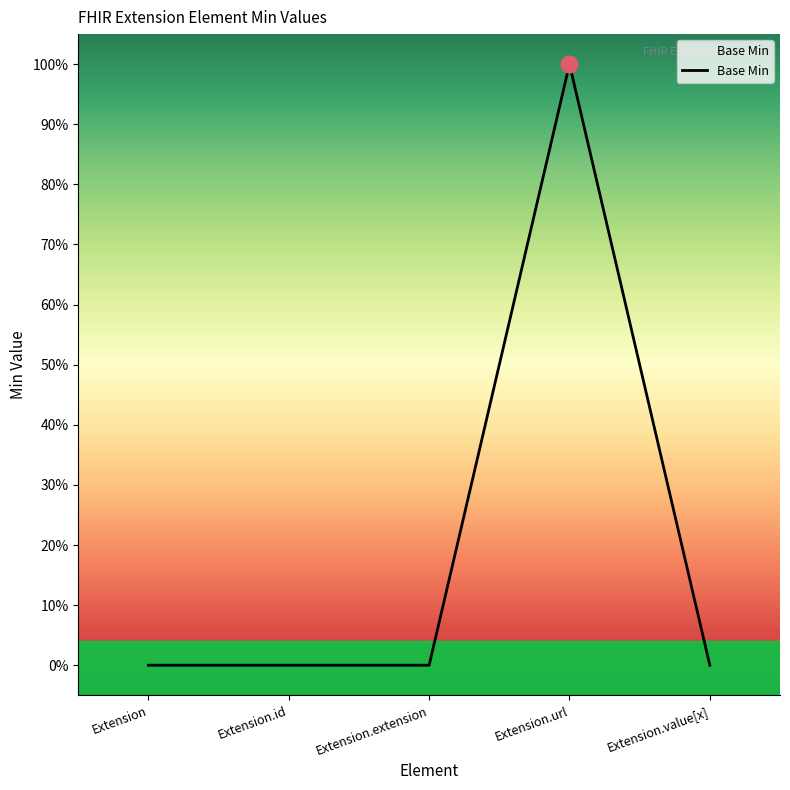

Rank the categories by value from lowest to highest.

Extension, Extension.id, Extension.extension, Extension.value[x], Extension.url